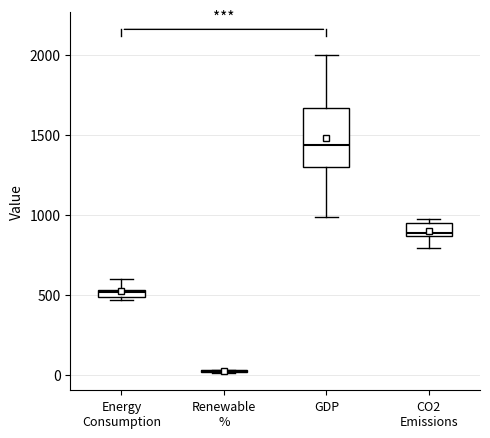

Which box is the tallest, from its lower edge to its upper edge?

GDP